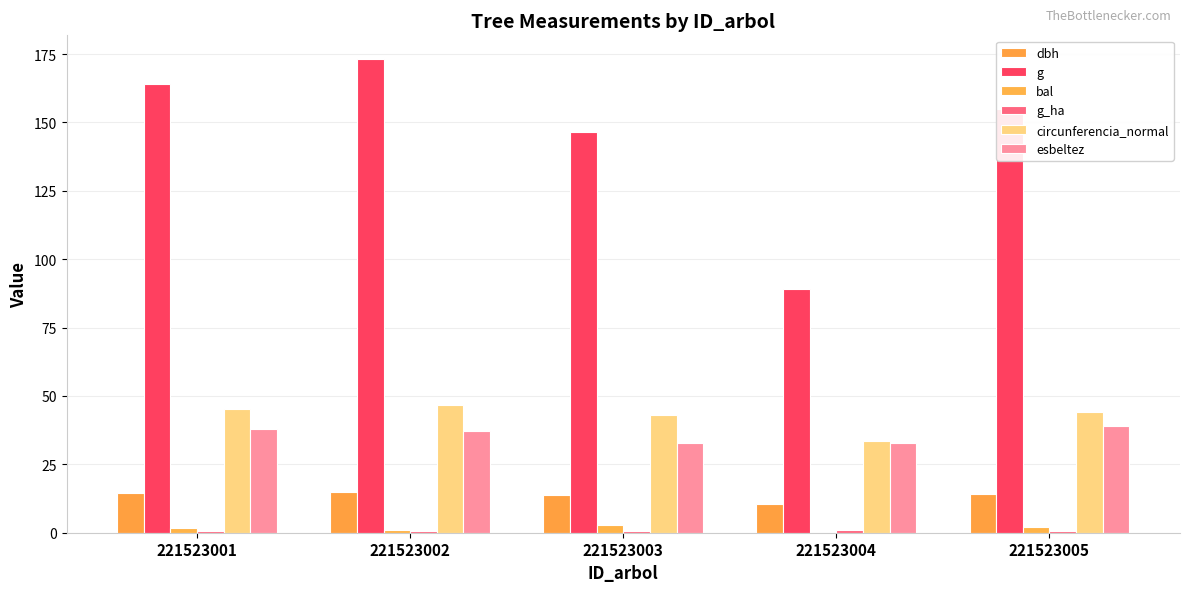

Is the value of dbh at 221523001 greater than the value of g_ha at 221523001?

Yes